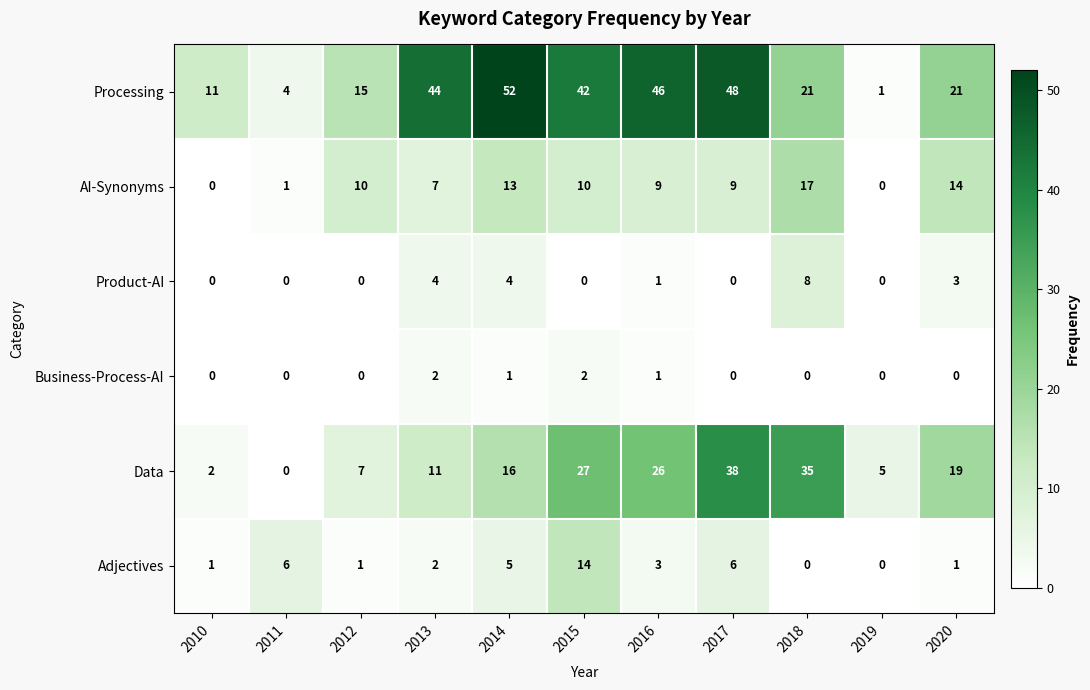

What value does the Data series have at 2013, to the nearest 10?

10